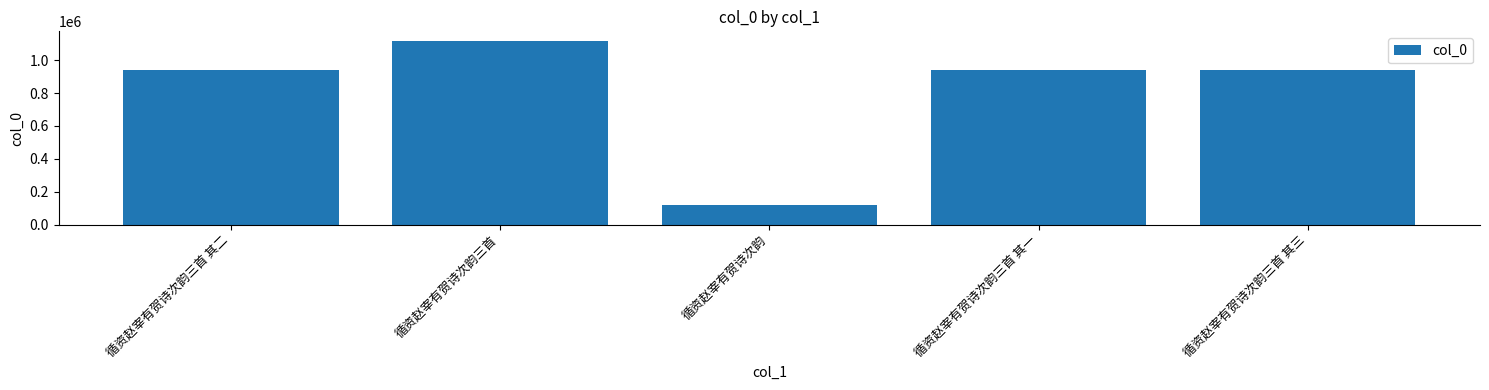

What is the sum of the values at 循资赵宰有贺诗次韵三首 其三 and 循资赵宰有贺诗次韵?

1062216